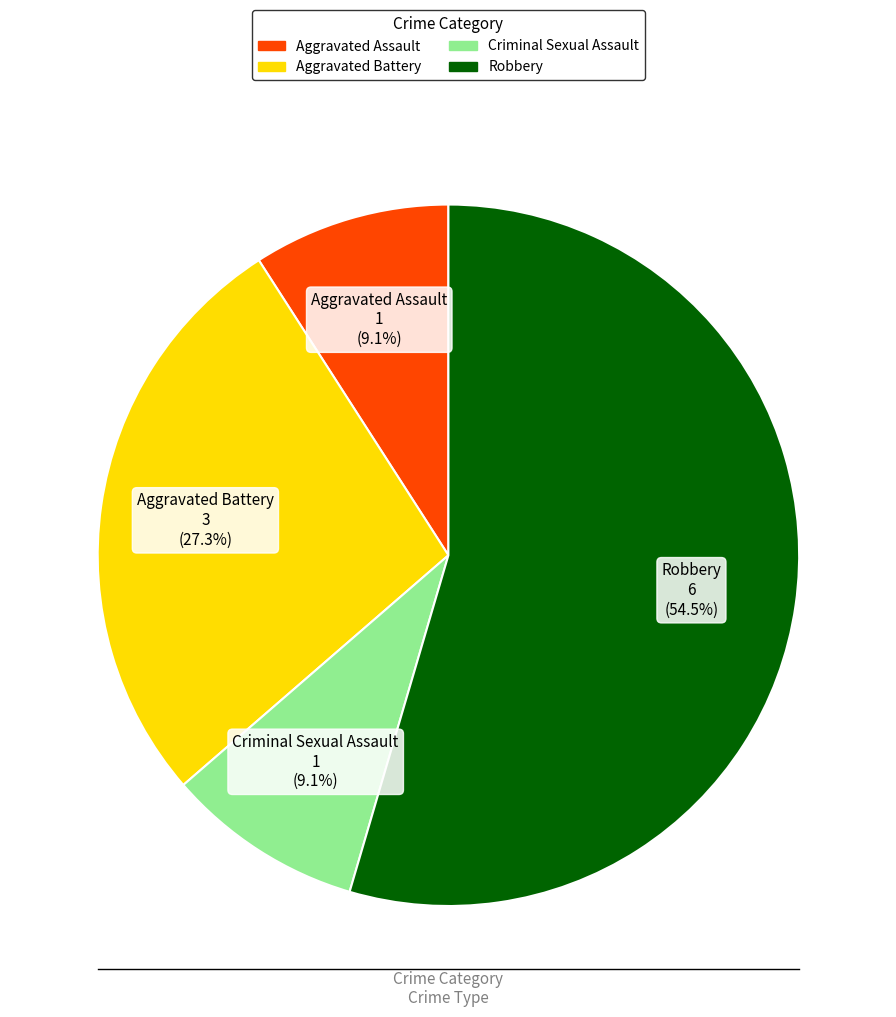

To the nearest percent, what is the average slice percentage?

25%